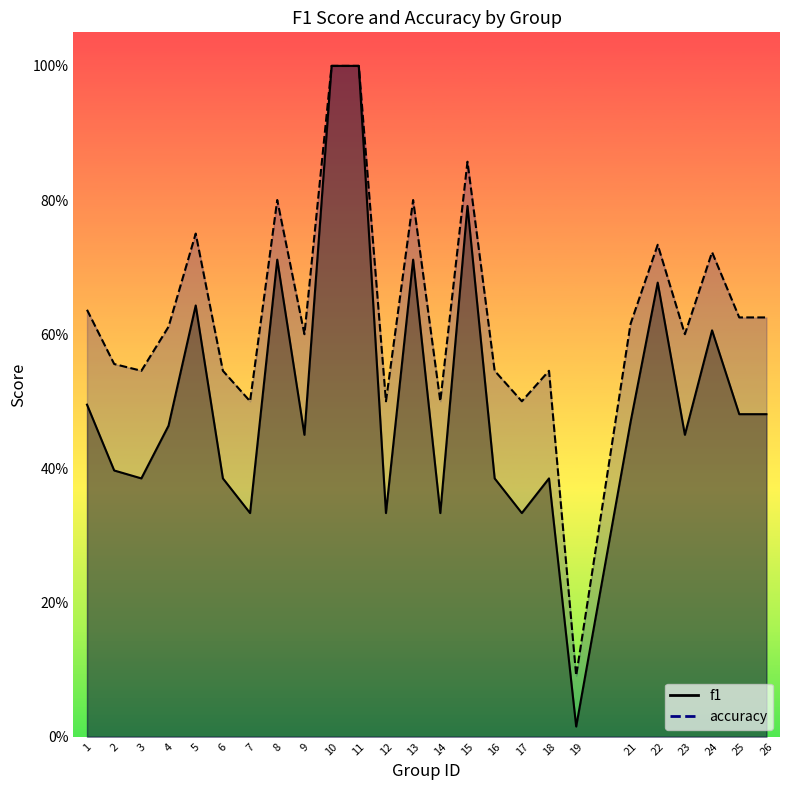

Reading left to right, what are all the values shown in this chart?

f1: 0.5	0.4	0.4	0.5	0.6	0.4	0.3	0.7	0.5	1.0	1.0	0.3	0.7	0.3	0.8	0.4	0.3	0.4	0.0	0.5	0.7	0.5	0.6	0.5	0.5
accuracy: 0.6	0.6	0.5	0.6	0.8	0.5	0.5	0.8	0.6	1.0	1.0	0.5	0.8	0.5	0.9	0.5	0.5	0.5	0.1	0.6	0.7	0.6	0.7	0.6	0.6